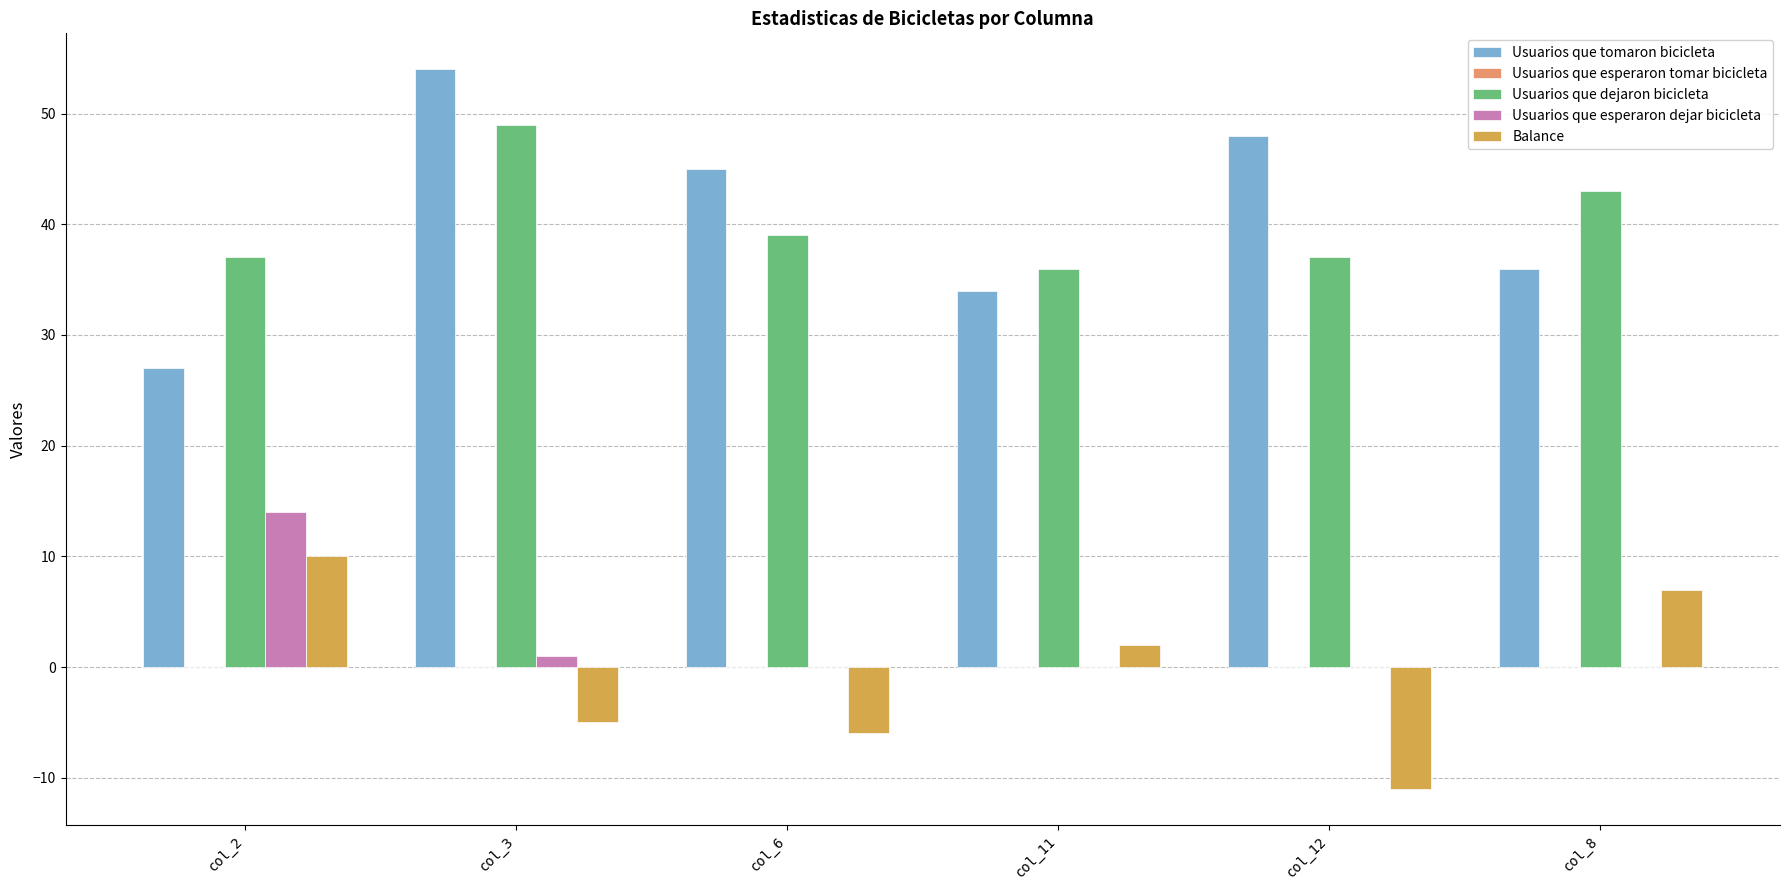

The value of Usuarios que esperaron dejar bicicleta at col_12 is 0. True or false?

True